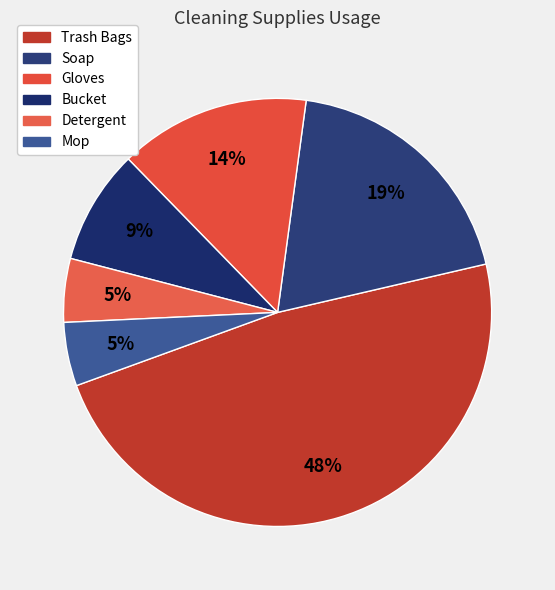

What is the smallest slice in the pie chart?

Detergent